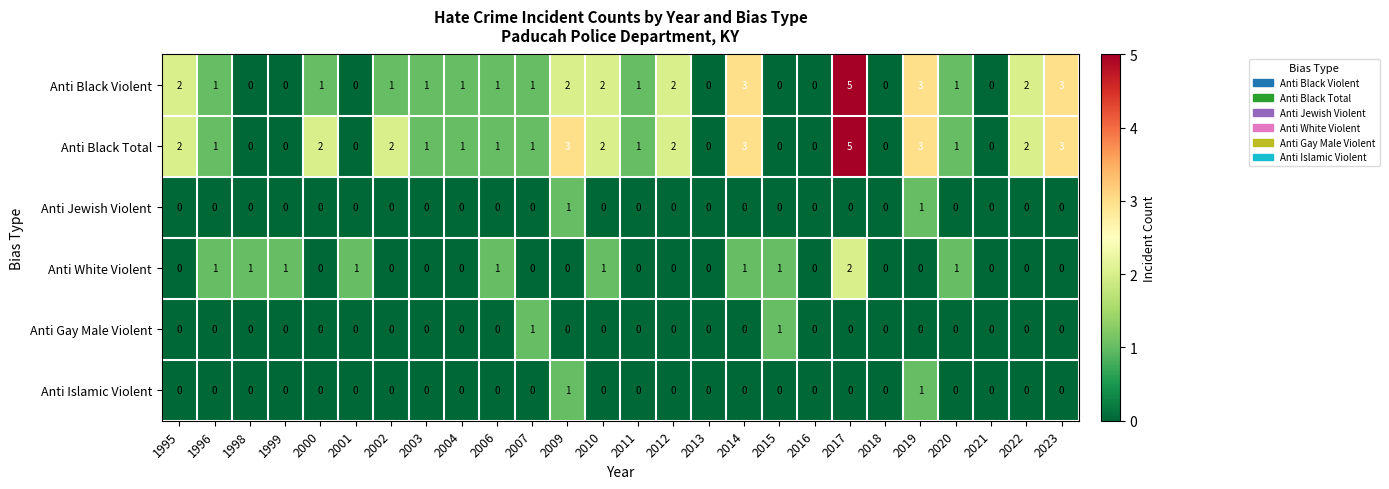

Which series changed the most between 2003 and 2006?

Anti White Violent